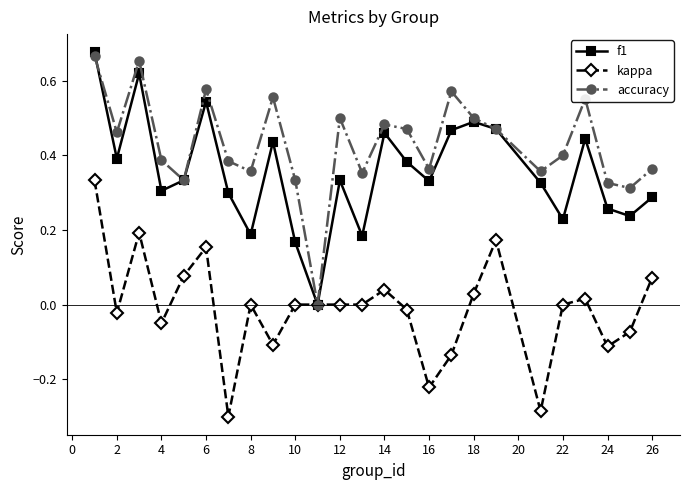

Rank the series by their average value, from highest to lowest.

accuracy, f1, kappa